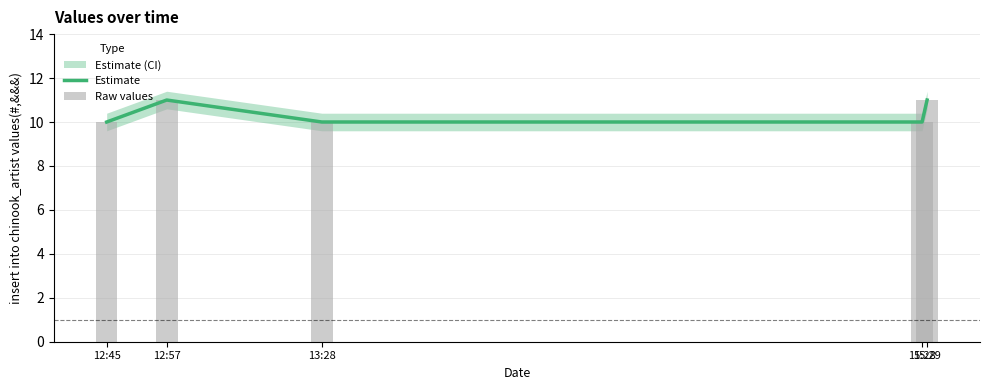

Reading left to right, extract all data points from this chart.

Estimate: 10	11	10	10	11
Raw values: 10	11	10	10	11